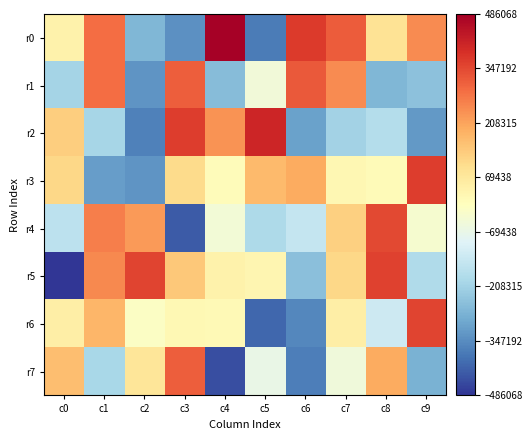

At c5, list the series in order from largest to smallest.

r2, r3, r5, r1, r7, r4, r0, r6